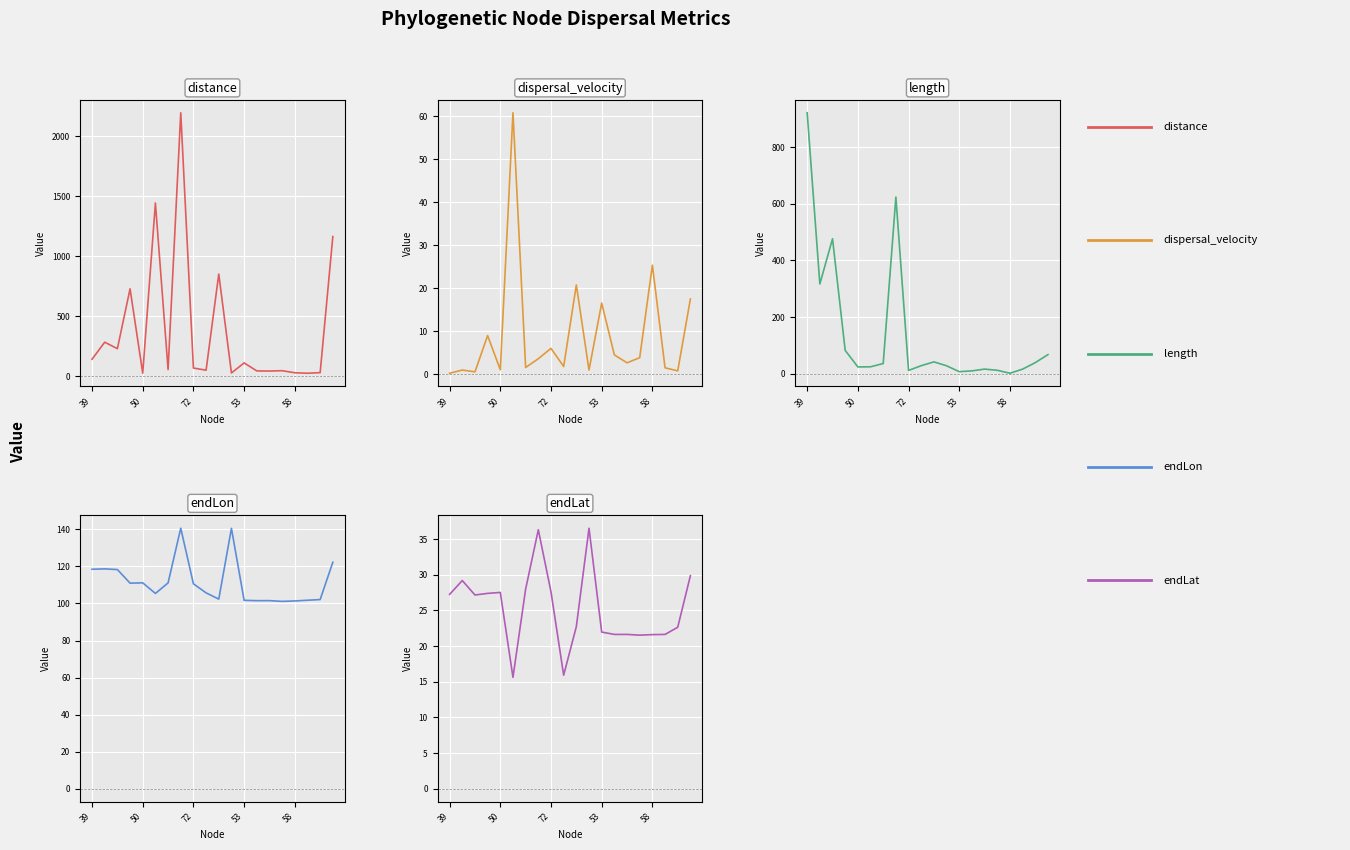

How many interior local peaks does the distance series have?

7